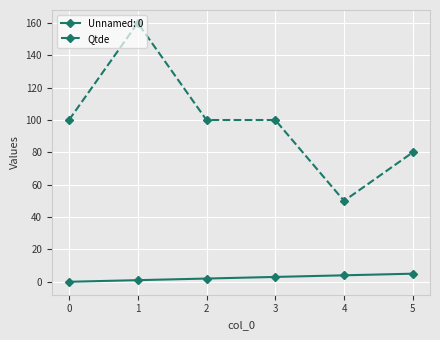

The value of Qtde at 3 is 179. True or false?

False